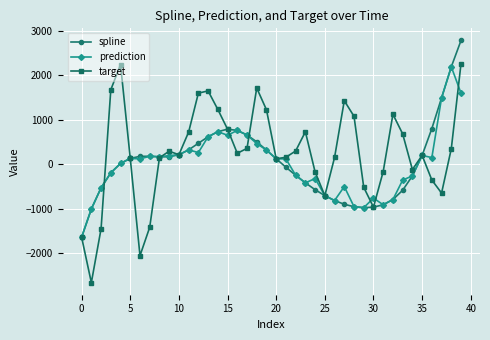

What is the highest value of the spline series?

2779.2